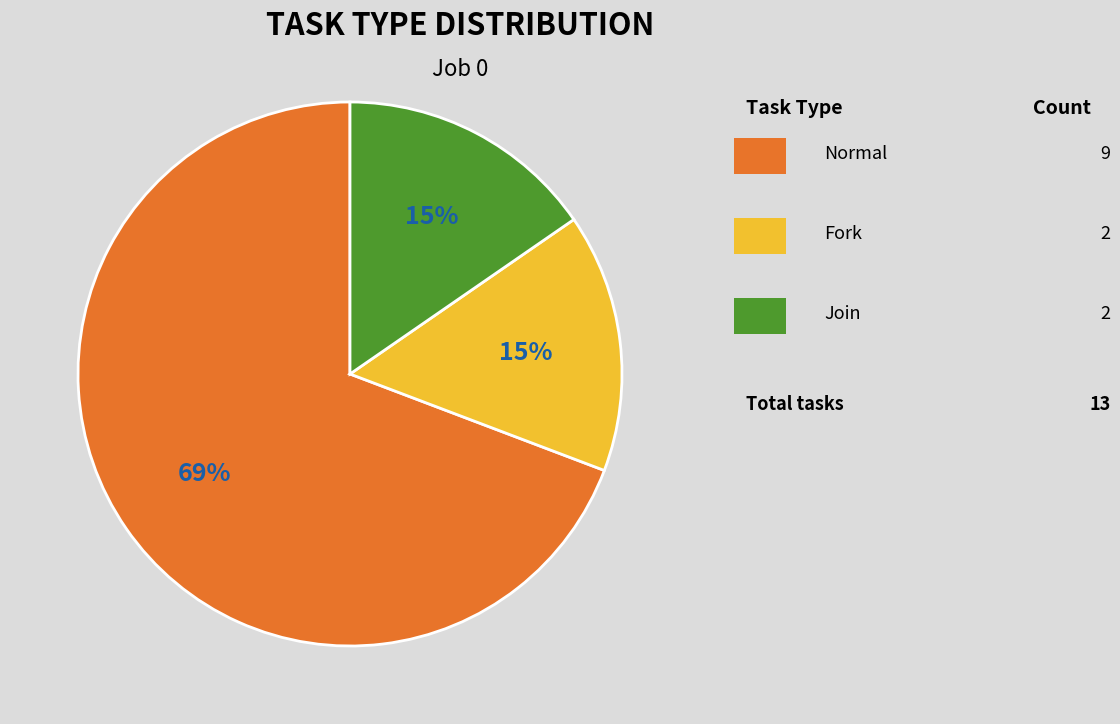

Is there a majority slice in this chart?

Yes